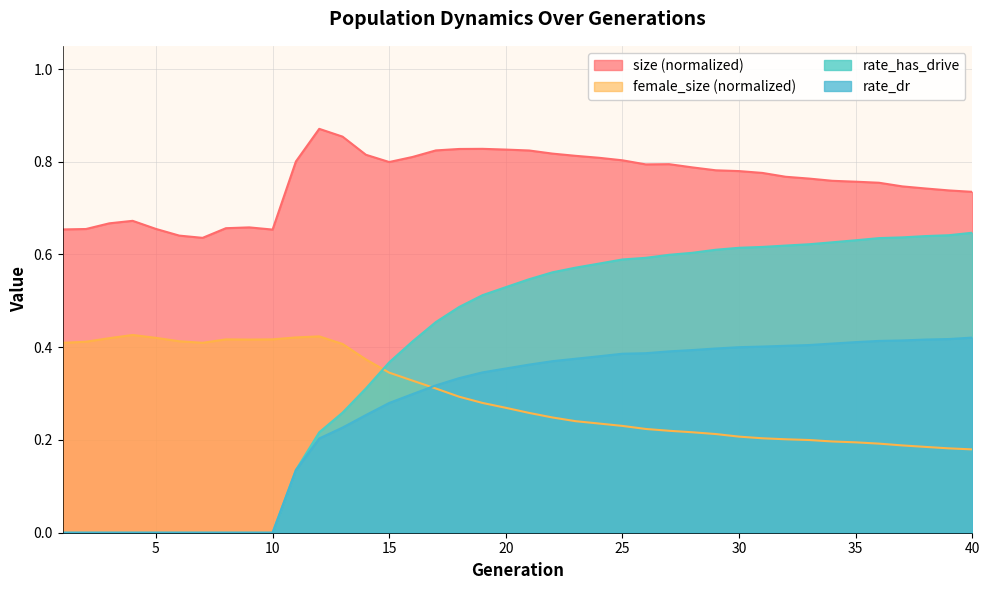

At which label does female_size reach its peak?

4